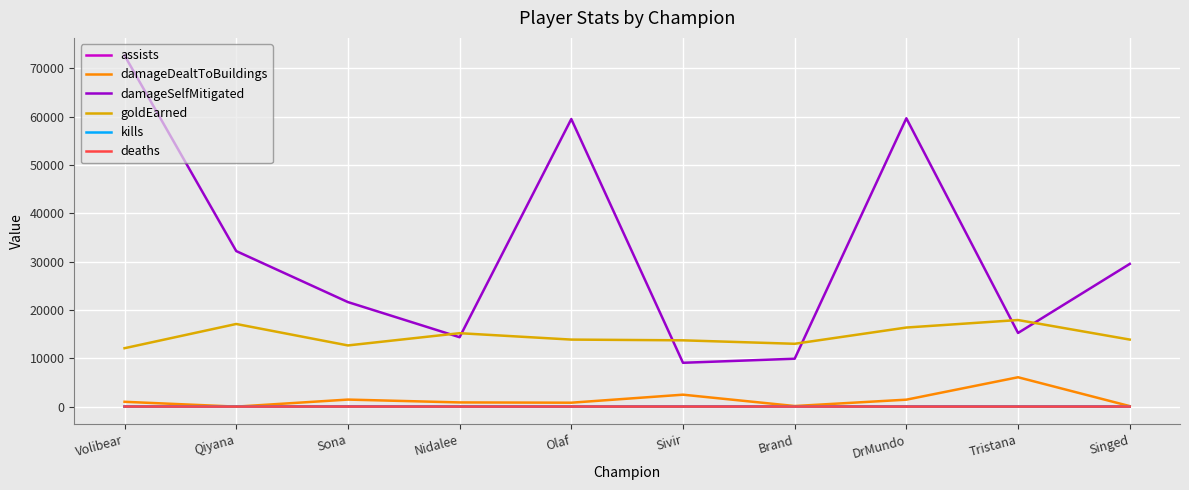

Which category has the highest value in the damageDealtToBuildings series?

Tristana